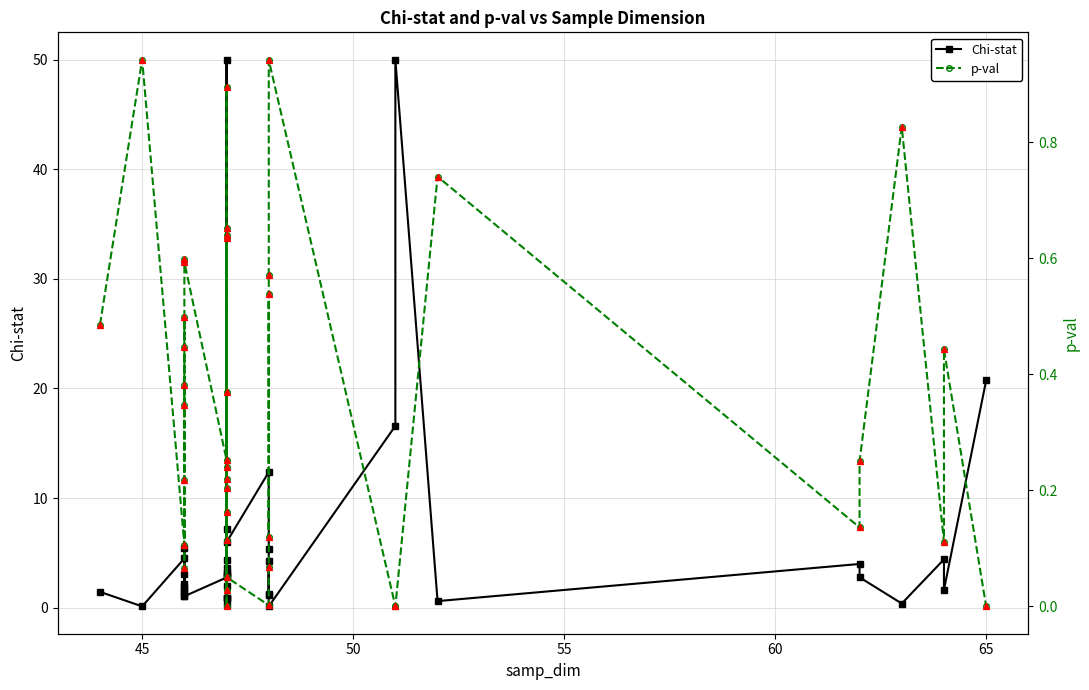

At how many categories does at least one series exceed 43?

2